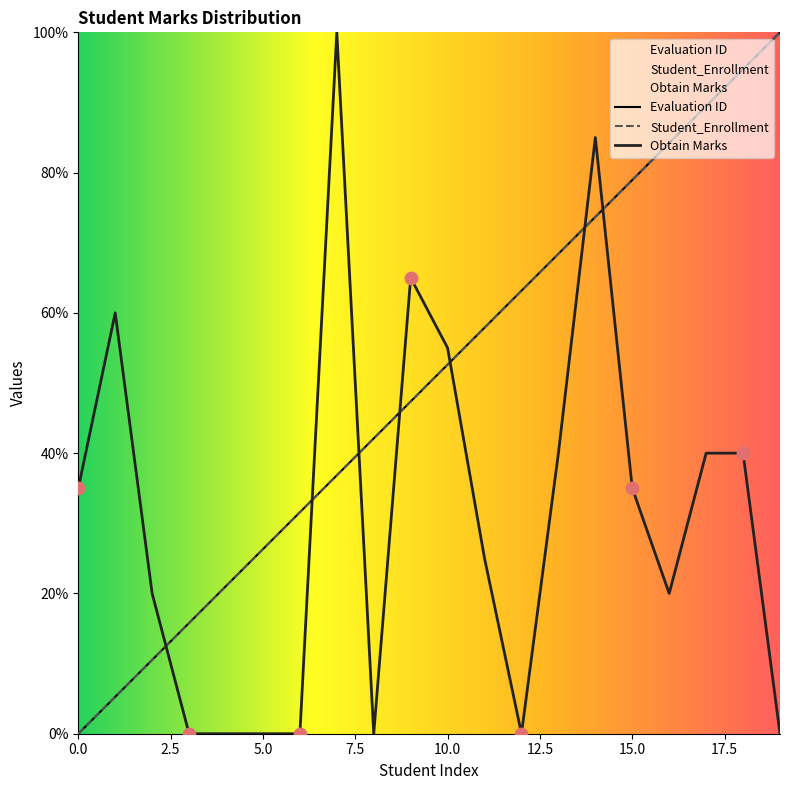

Is the value of Obtain Marks at 16 greater than the value of Student_Enrollment at 15?

No